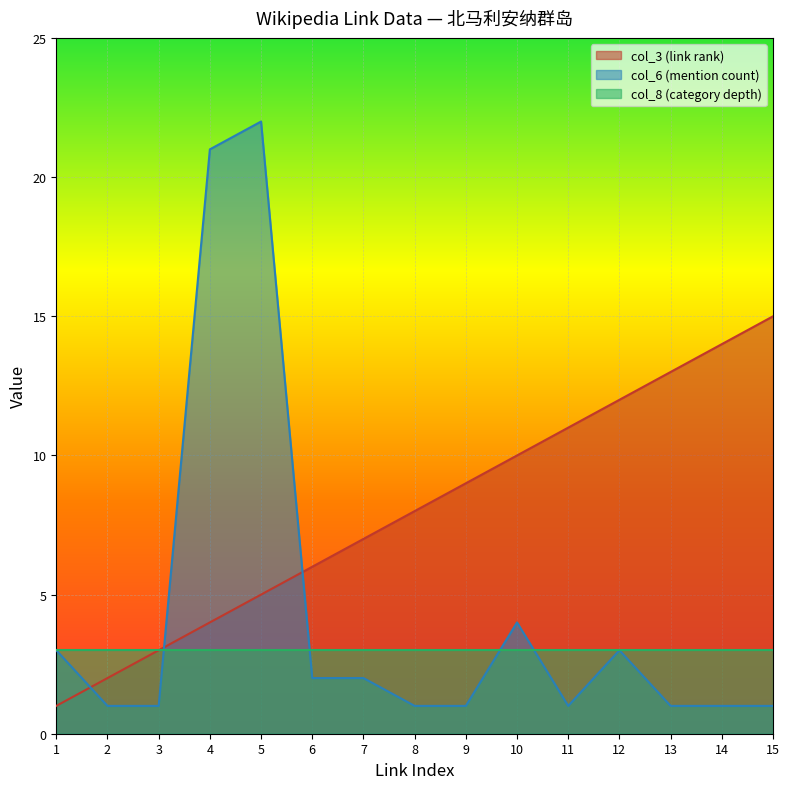

What is the sum of all col_6 (mention count) values?

65